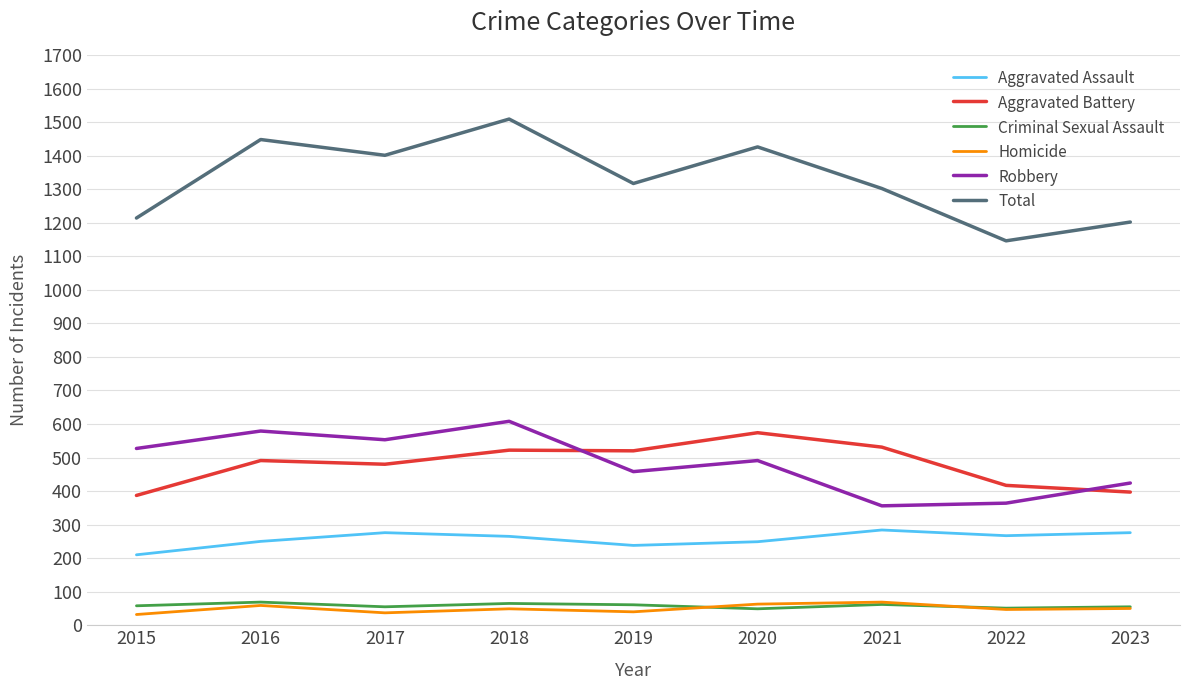

What is the total value across all series at 2019?

2634